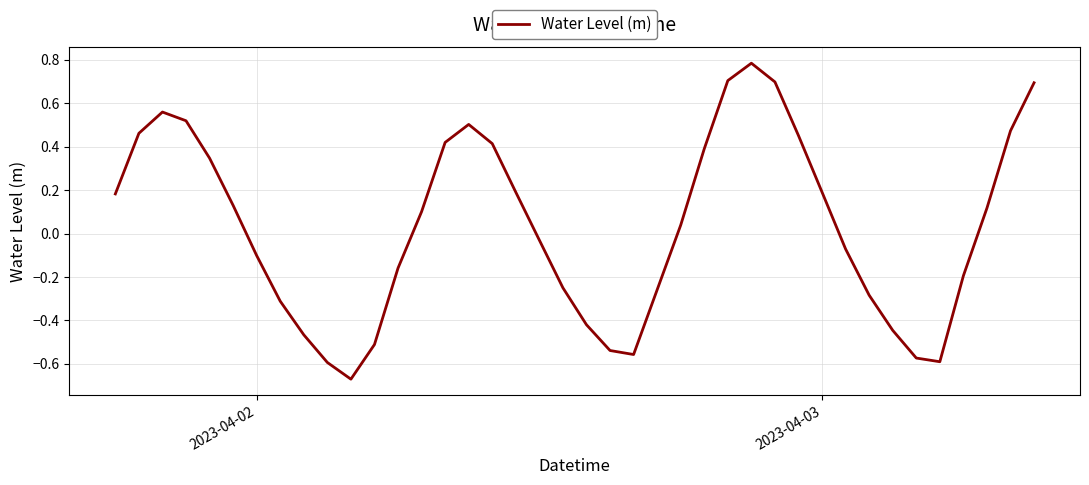

What is the difference between the maximum and minimum values?

1.5